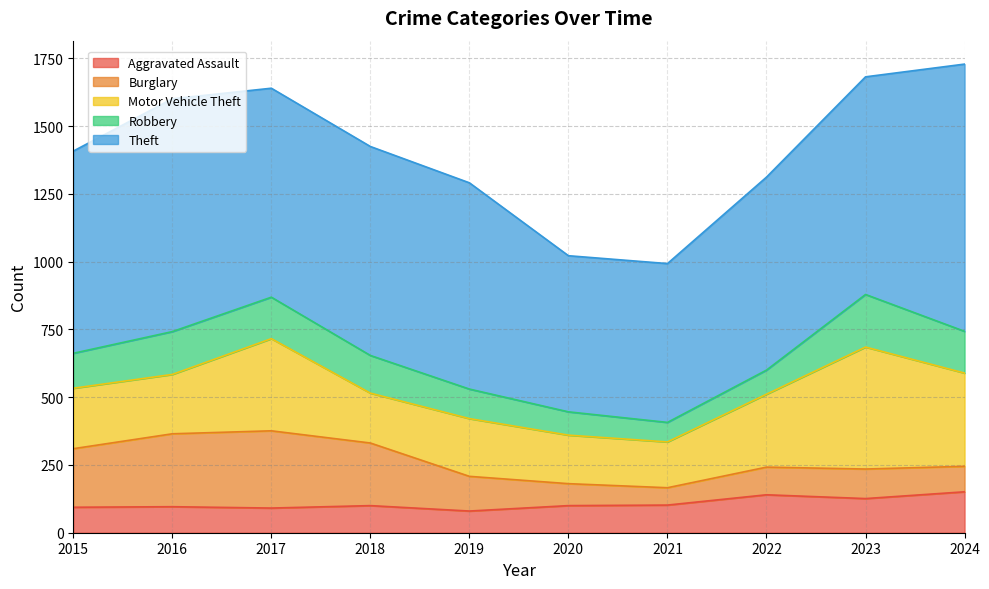

What is the maximum value for Burglary?

285